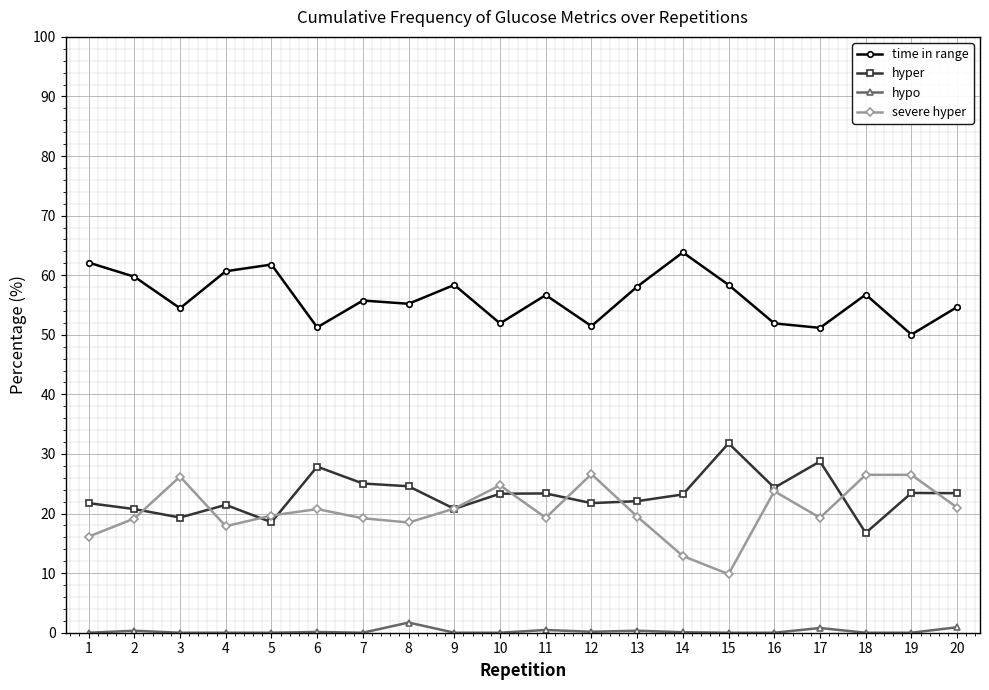

The value of hyper at 10 is 39.9. True or false?

False